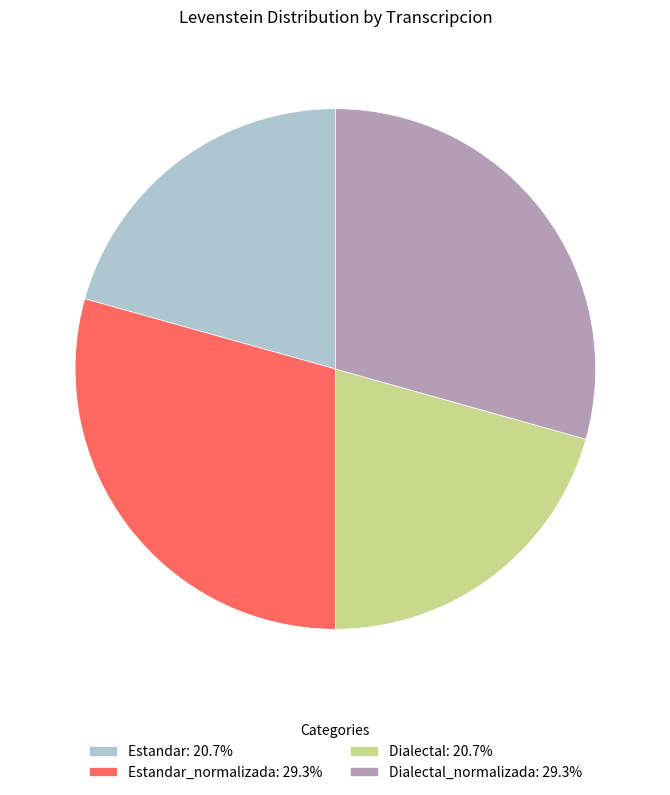

Approximately how many times larger is the value at Dialectal: 20.7% compared to Estandar_normalizada: 29.3%?

0.7